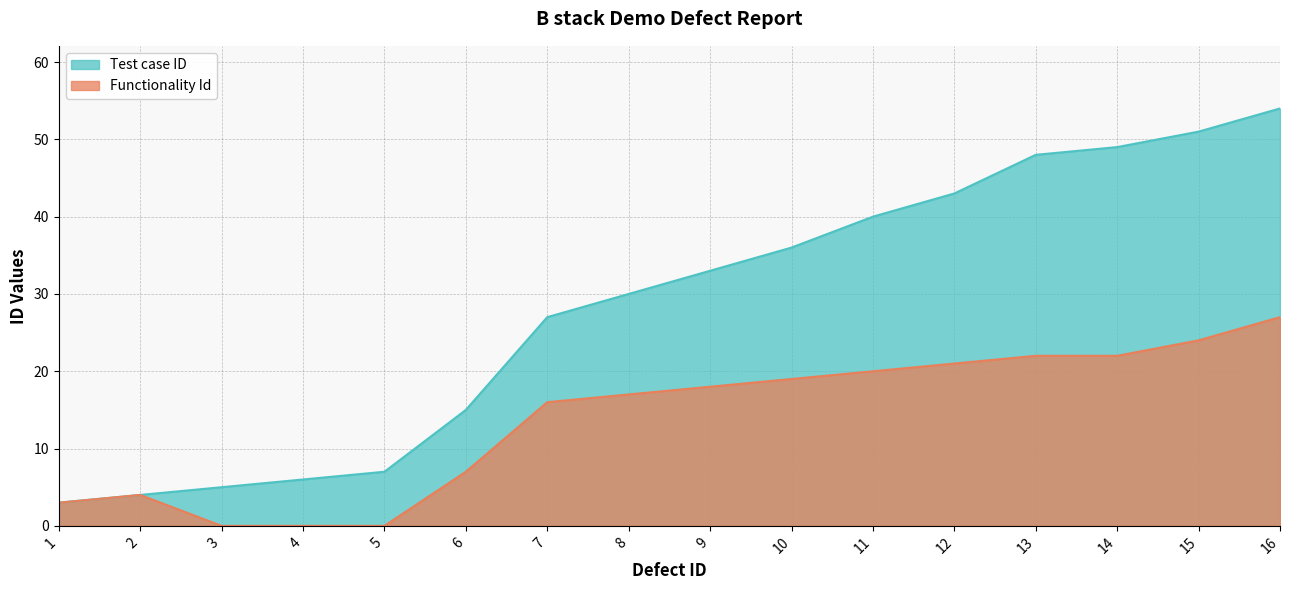

The value of Functionality Id at 15 is 5. True or false?

False